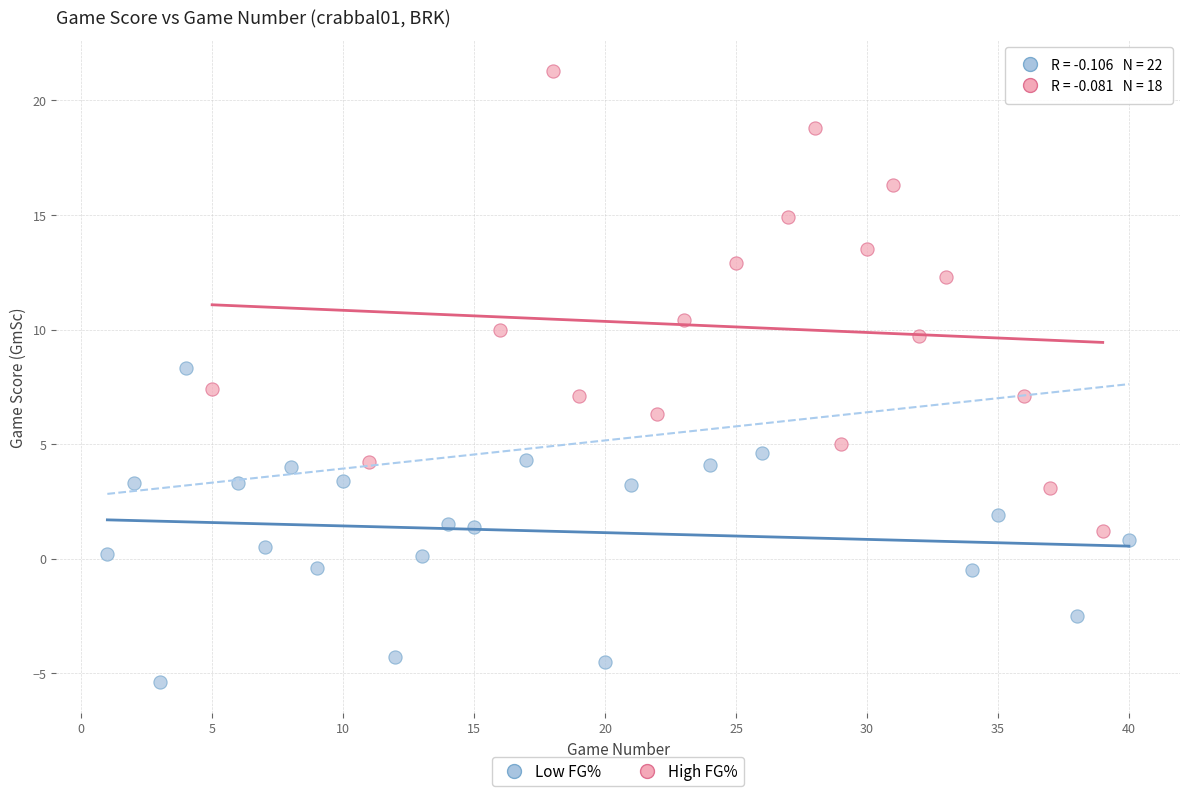

Which series reaches the minimum Y coordinate?

Low FG%